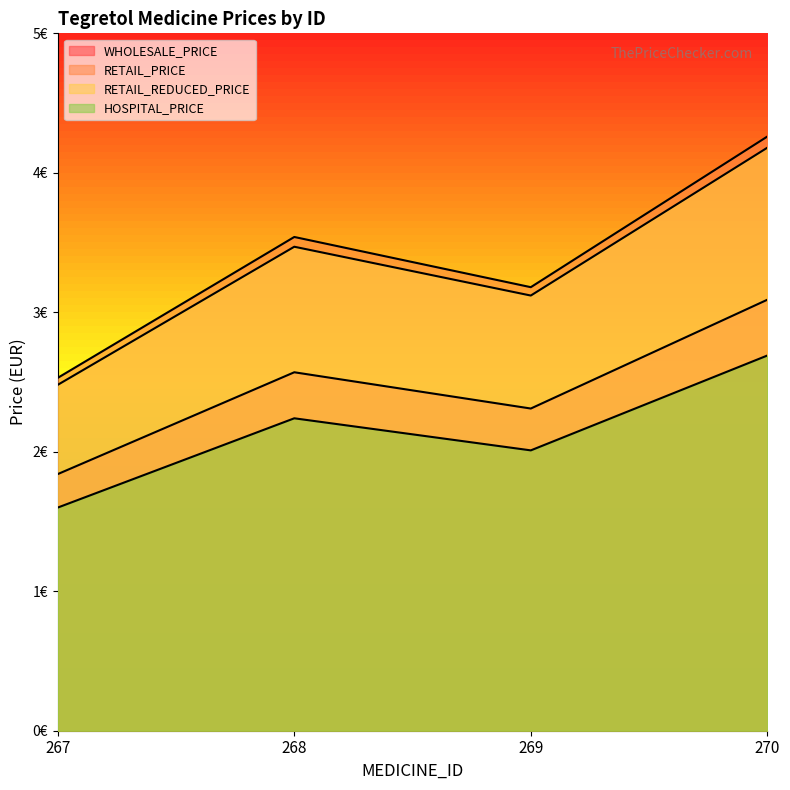

What is the value of the RETAIL_REDUCED_PRICE point at the 1st from the left?

2.5